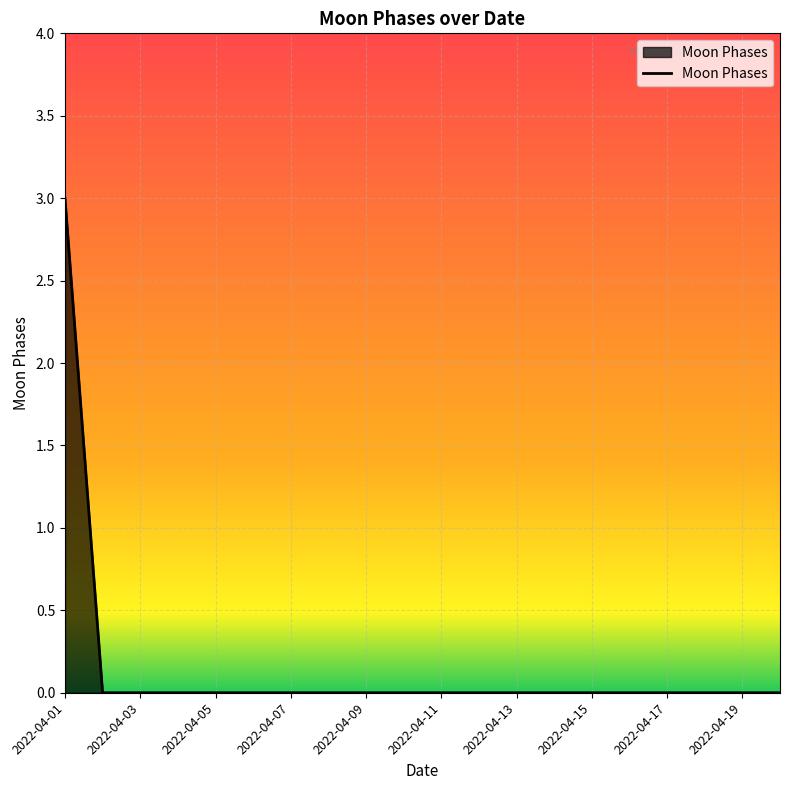

What is the maximum value shown in the chart?

3